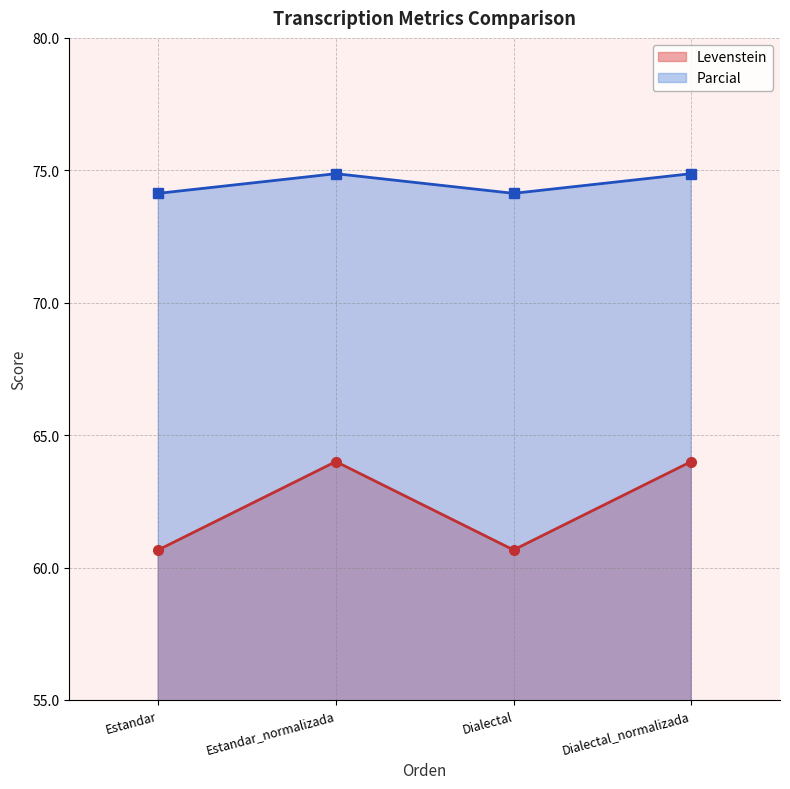

Is it true that Levenstein equals 60.7 at Estandar?

True